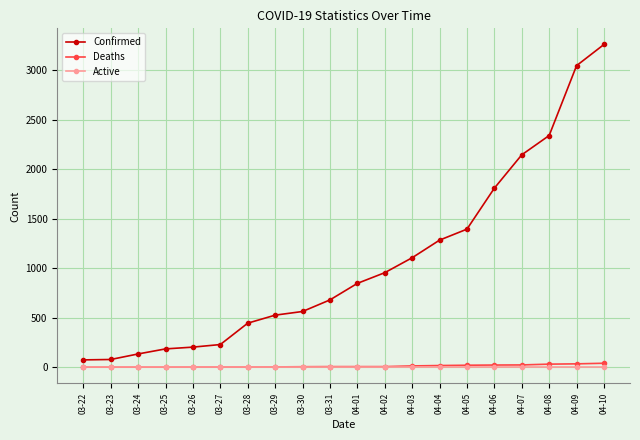

Read the Deaths value at 04-06.

22